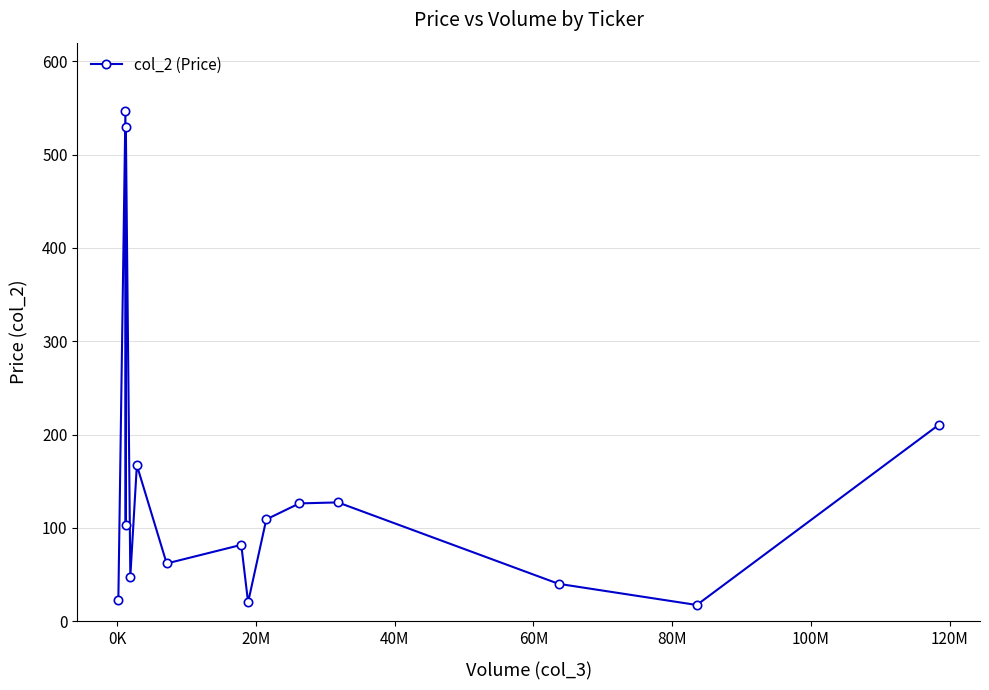

What is the greatest value displayed?

546.6